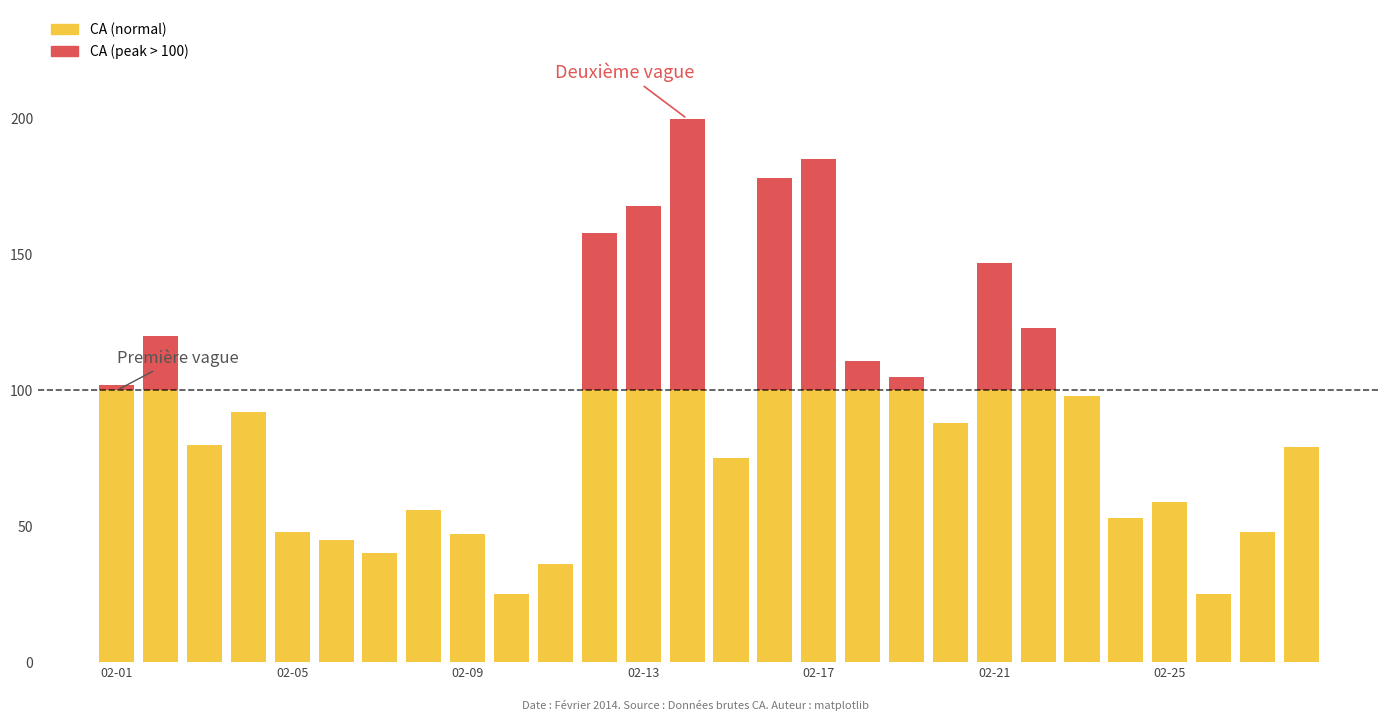

How many categories are shown in the chart?

28